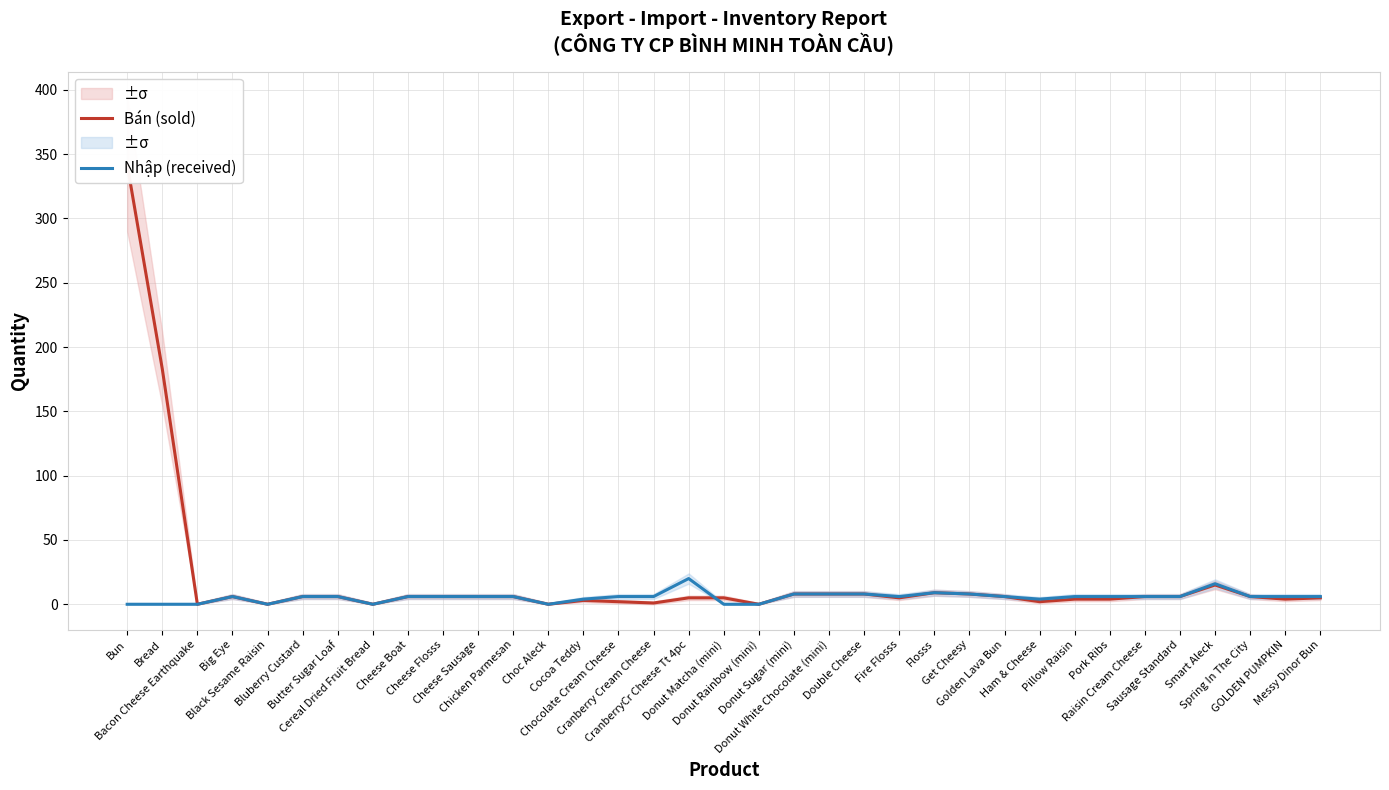

Reading left to right, list all the values displayed in this chart.

Bán (sold): Bun=342	Bread=183	Bacon Cheese Earthquake=0	Big Eye=6	Black Sesame Raisin=0	Bluberry Custard=6	Butter Sugar Loaf=6	Cereal Dried Fruit Bread=0	Cheese Boat=6	Cheese Flosss=6	Cheese Sausage=6	Chicken Parmesan=6	Choc Aleck=0	Cocoa Teddy=3	Chocolate Cream Cheese=2	Cranberry Cream Cheese=1	CranberryCr Cheese Tt 4pc=5	Donut Matcha (mini)=5	Donut Rainbow (mini)=0	Donut Sugar (mini)=8	Donut White Chocolate (mini)=8	Double Cheese=8	Fire Flosss=5	Flosss=9	Get Cheesy=8	Golden Lava Bun=6	Ham & Cheese=2	Pillow Raisin=4	Pork Ribs=4	Raisin Cream Cheese=6	Sausage Standard=6	Smart Aleck=15	Spring In The City=6	GOLDEN PUMPKIN=4	Messy Dinor Bun=5
Nhập (received): Bun=0	Bread=0	Bacon Cheese Earthquake=0	Big Eye=6	Black Sesame Raisin=0	Bluberry Custard=6	Butter Sugar Loaf=6	Cereal Dried Fruit Bread=0	Cheese Boat=6	Cheese Flosss=6	Cheese Sausage=6	Chicken Parmesan=6	Choc Aleck=0	Cocoa Teddy=4	Chocolate Cream Cheese=6	Cranberry Cream Cheese=6	CranberryCr Cheese Tt 4pc=20	Donut Matcha (mini)=0	Donut Rainbow (mini)=0	Donut Sugar (mini)=8	Donut White Chocolate (mini)=8	Double Cheese=8	Fire Flosss=6	Flosss=9	Get Cheesy=8	Golden Lava Bun=6	Ham & Cheese=4	Pillow Raisin=6	Pork Ribs=6	Raisin Cream Cheese=6	Sausage Standard=6	Smart Aleck=16	Spring In The City=6	GOLDEN PUMPKIN=6	Messy Dinor Bun=6